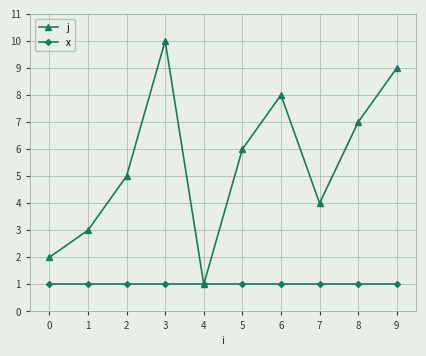

How many distinct data groups are displayed?

2